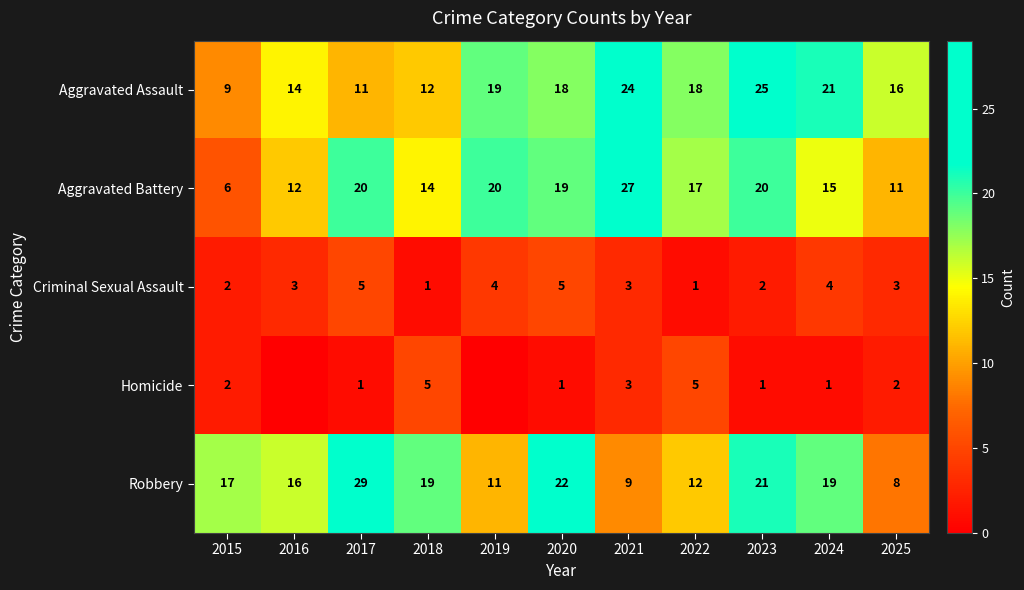

Which category has the lowest value in the Aggravated Assault series?

2015